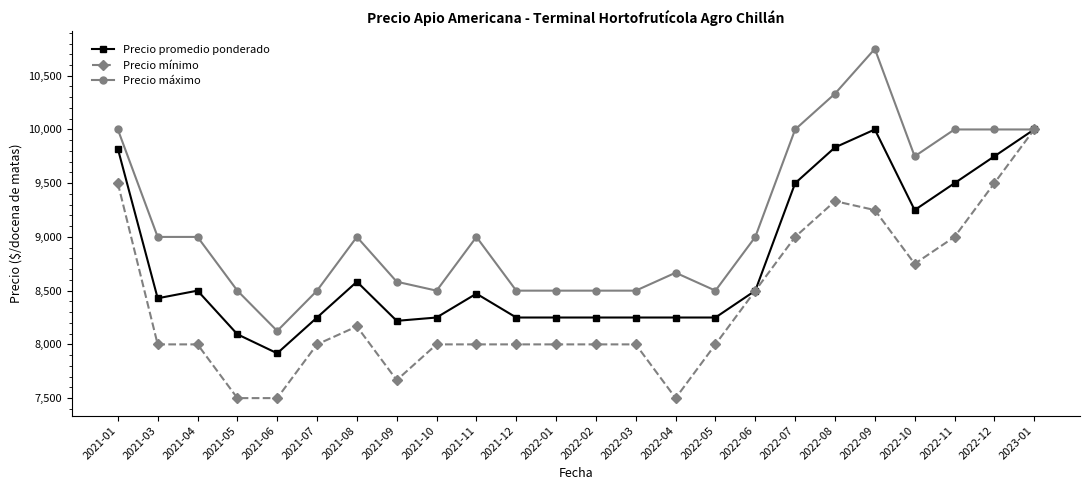

Which series has the largest total across all categories?

Precio máximo